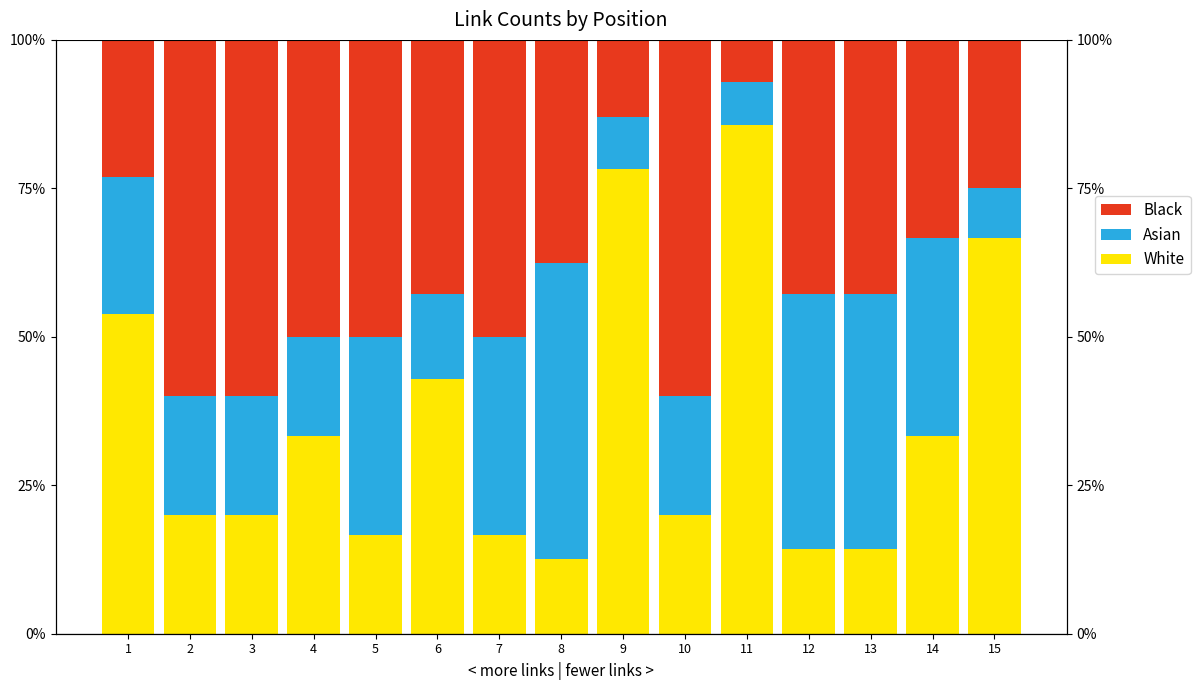

List the labels in order of Black value, smallest first.

11, 9, 1, 15, 14, 8, 6, 12, 13, 4, 5, 7, 2, 3, 10